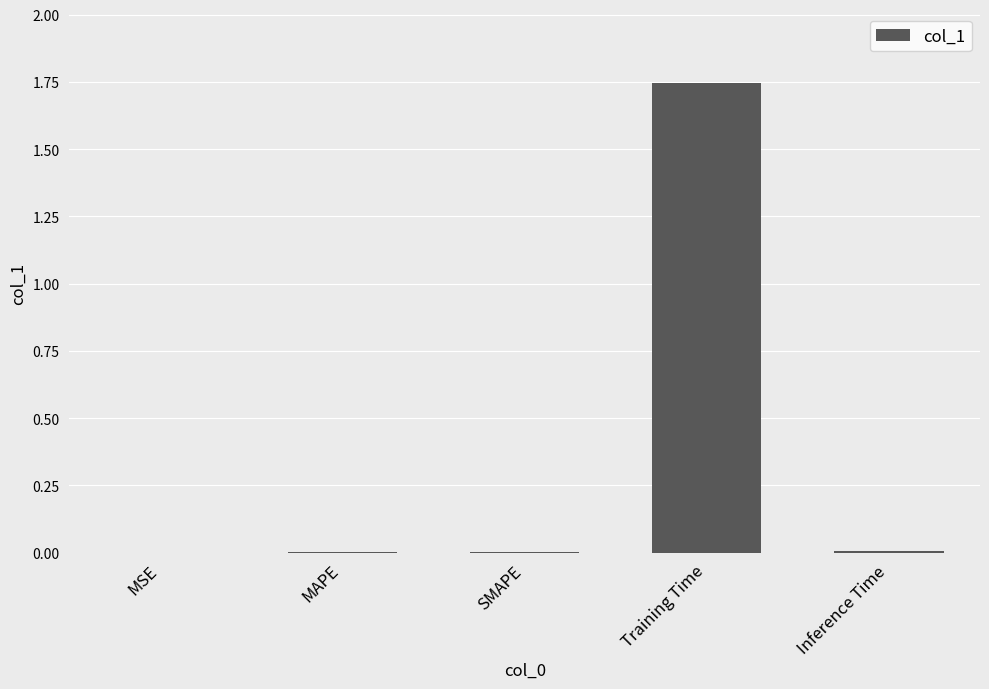

Which category has the highest value across all series?

Training Time